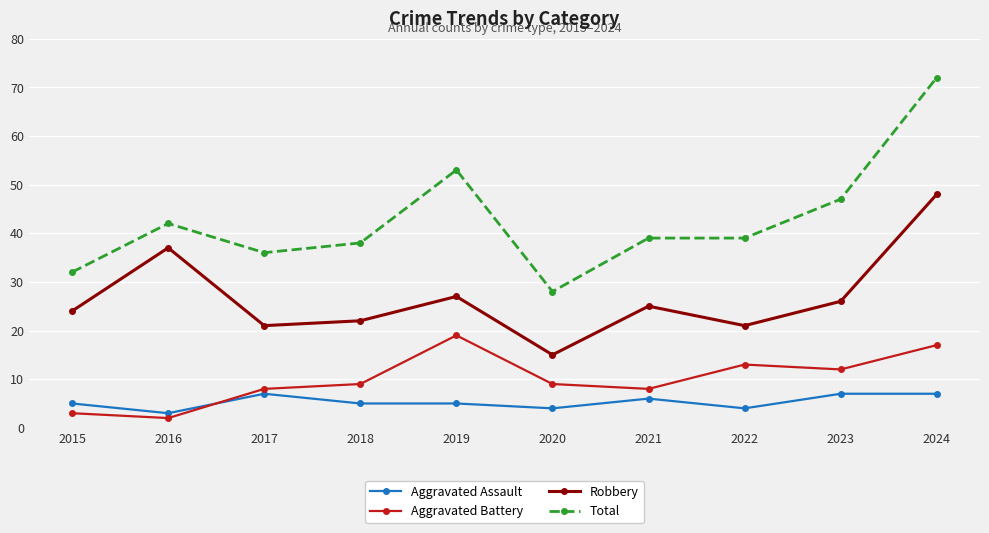

The value of Total at 2015 is 32. True or false?

True